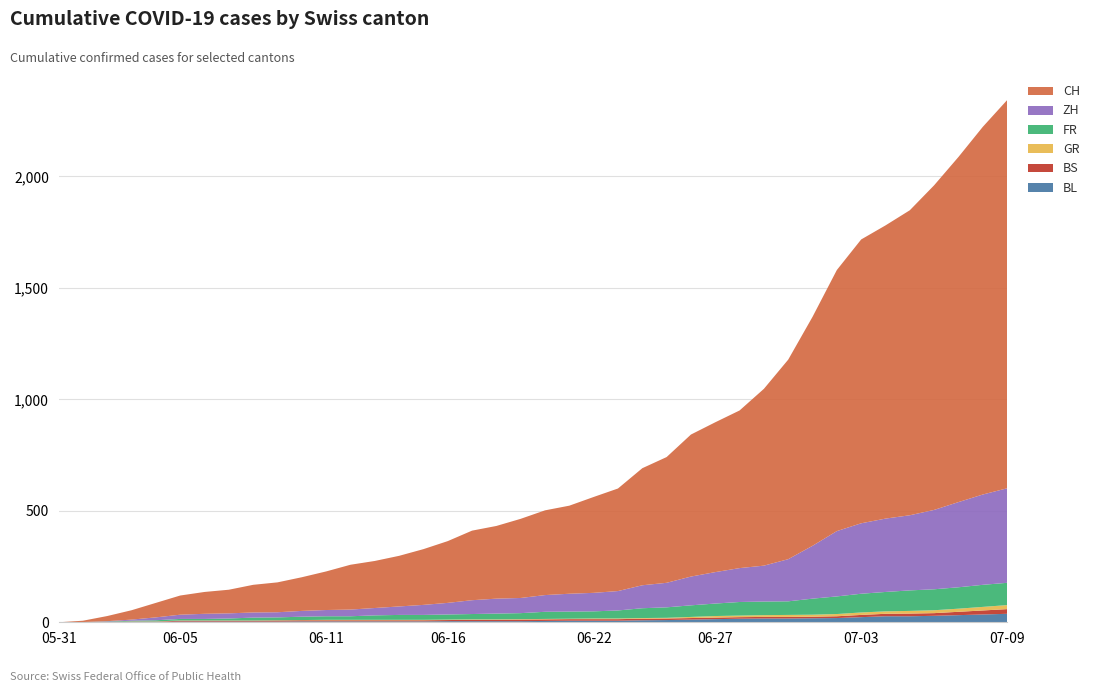

Reading left to right, what are all the values shown in this chart?

BL: 0	1	1	2	2	3	3	3	3	3	4	4	4	4	4	4	5	5	5	5	6	7	7	7	9	10	12	14	16	17	17	18	19	23	27	27	29	32	35	38
BS: 0	0	0	1	1	4	4	4	4	5	5	5	5	5	5	5	5	6	6	7	7	7	7	7	7	7	7	7	7	7	7	7	8	10	11	12	12	15	18	21
GR: 0	0	0	1	1	1	1	1	1	1	1	2	2	2	2	2	2	2	2	2	2	2	3	3	3	3	5	7	7	8	9	9	10	11	11	12	13	14	16	18
FR: 0	0	2	3	5	7	7	9	13	13	15	16	16	20	22	22	23	24	26	27	32	32	32	36	44	47	52	56	61	61	61	72	79	84	87	92	94	96	99	100
ZH: 0	0	2	5	13	19	23	23	23	23	26	28	30	33	38	45	52	62	67	68	75	80	83	87	103	110	129	141	152	161	189	237	293	316	329	337	356	382	405	424
CH: 0	6	23	42	65	86	98	106	124	134	151	173	201	211	227	250	277	312	326	355	380	395	430	460	525	564	637	672	707	793	895	1027	1171	1273	1315	1368	1456	1548	1649	1741